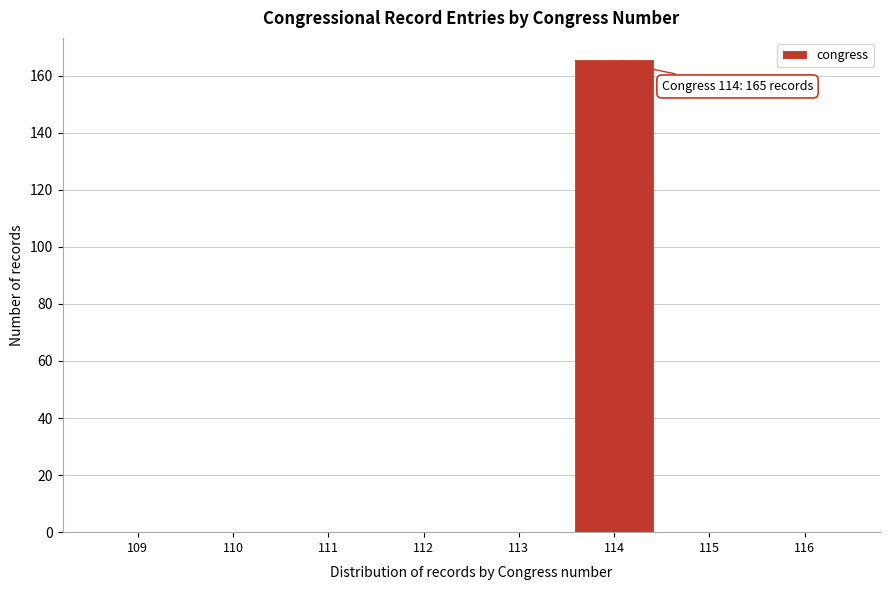

Which range on the x-axis has the tallest bar?

113.5 to 114.5